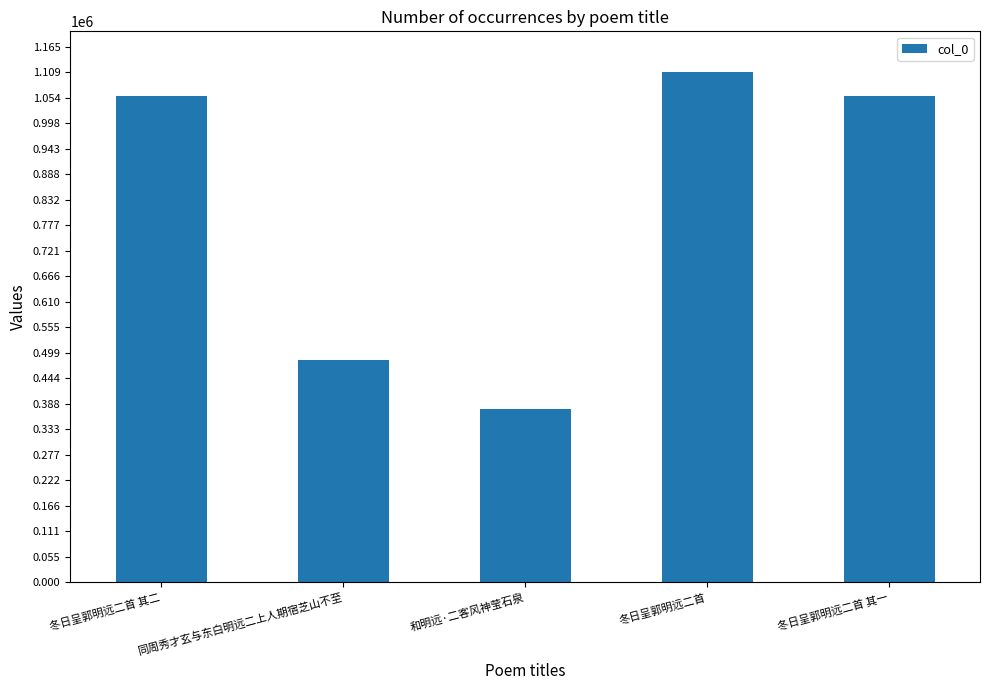

Is it true that the value at 冬日呈郭明远二首 其一 is 1592724?

False